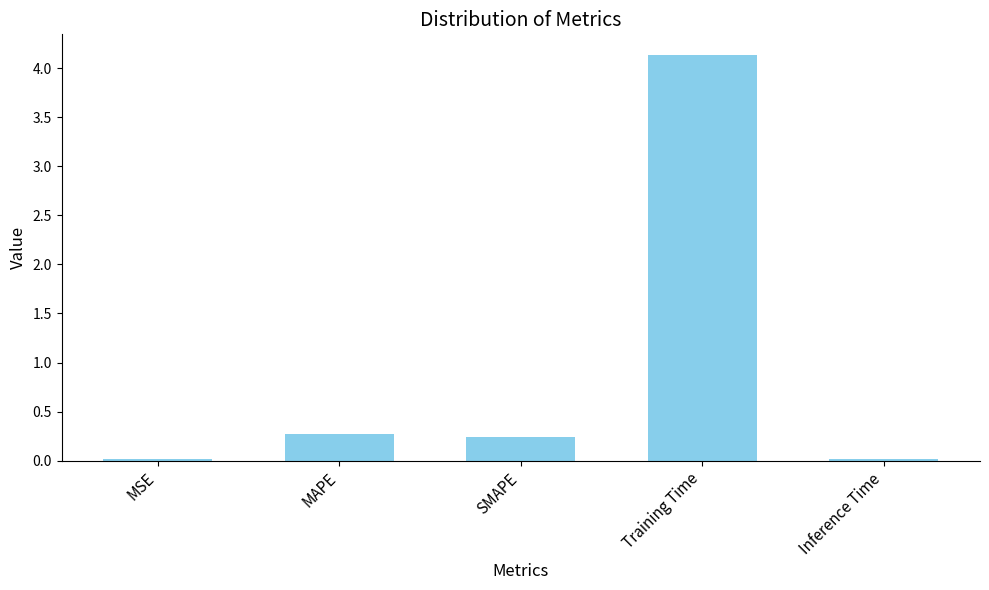

How many data points does each series have?

5